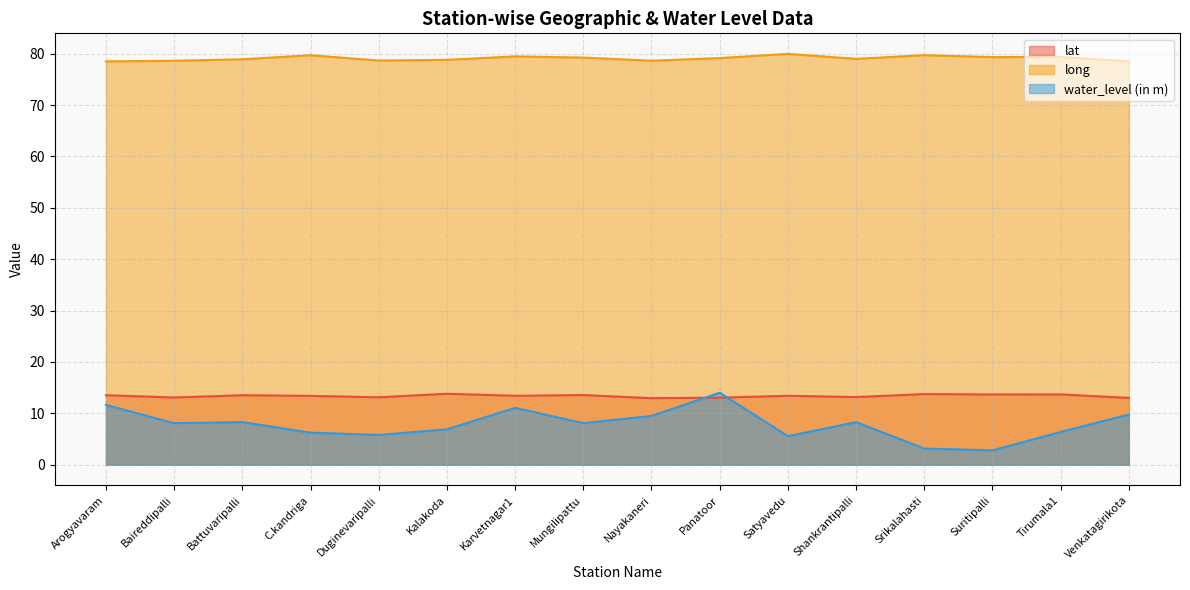

What is the value of the long point at the 13th from the left?

79.7